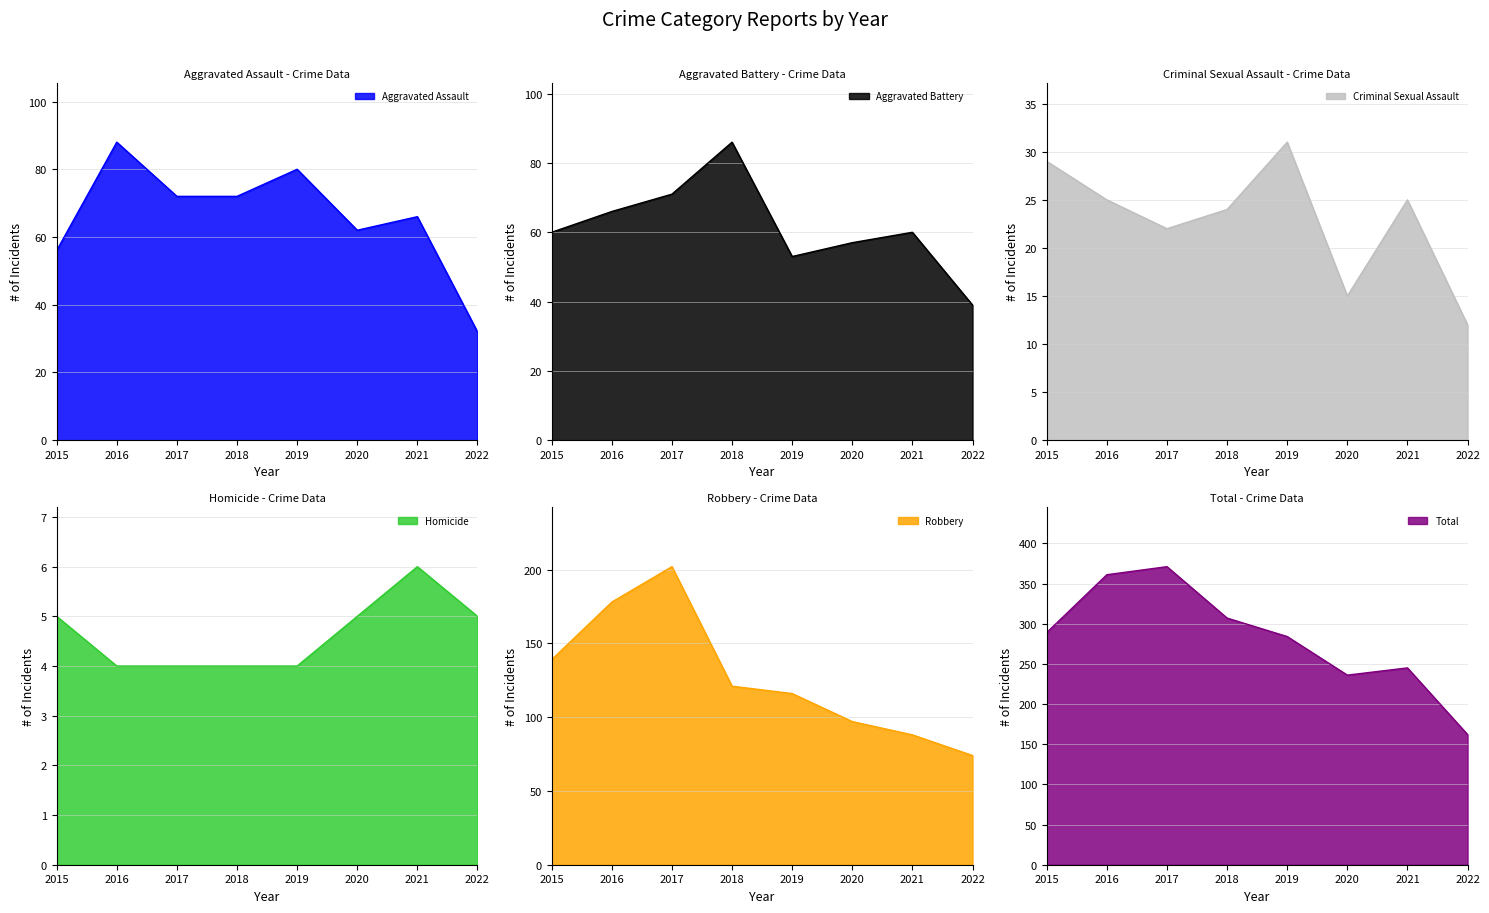

How many data points in Criminal Sexual Assault are above 25?

2